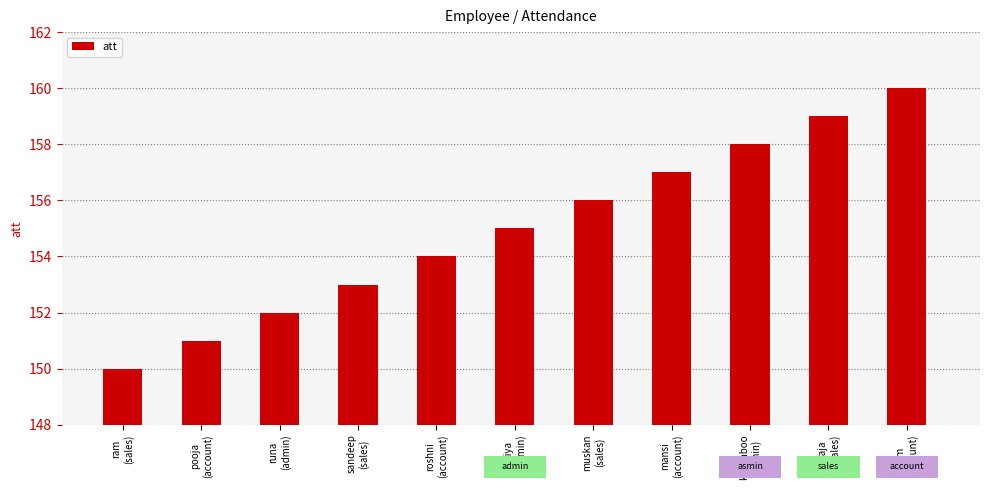

What is the label of the 8th bar from the right?

sandeep
(sales)